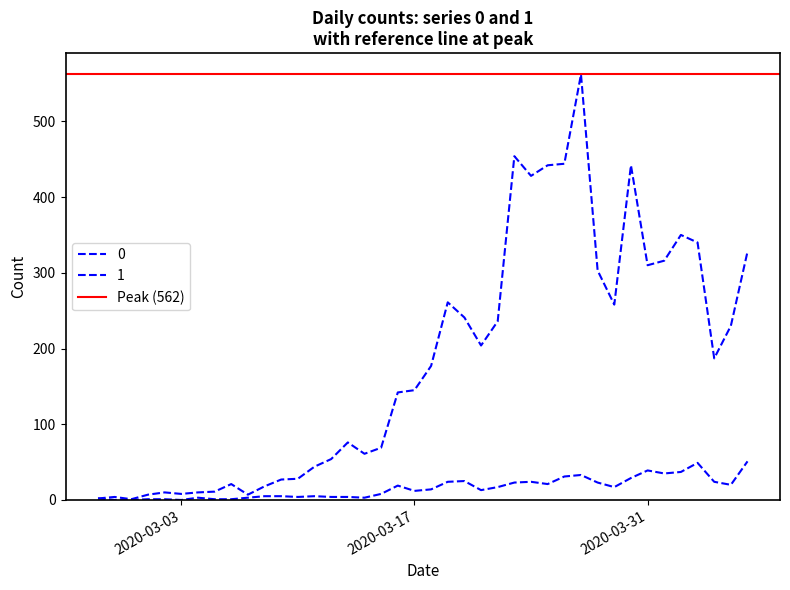

What is the label of the 21st point from the right?

2020-03-17